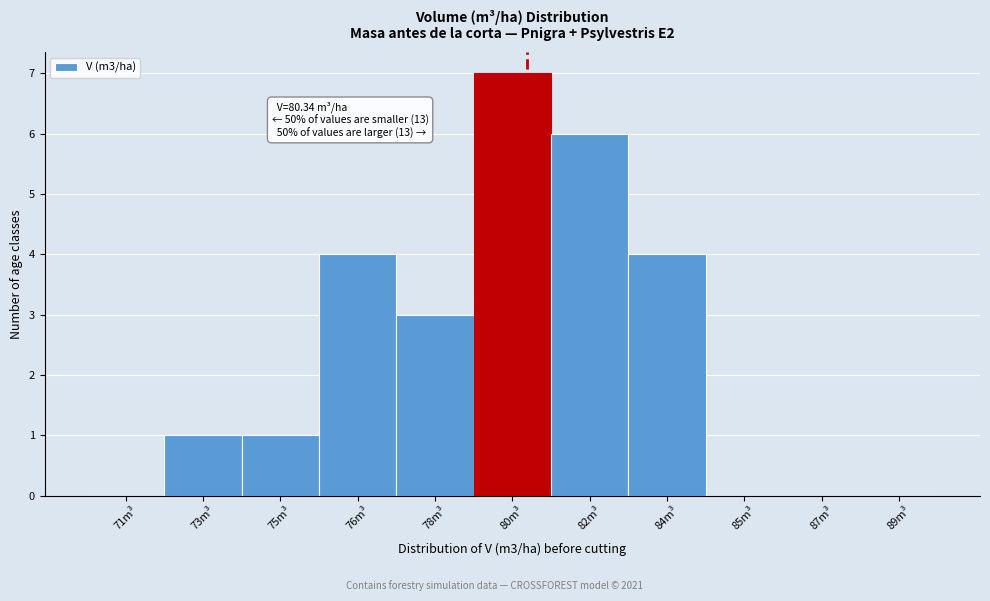

What is the sum of all values?

26